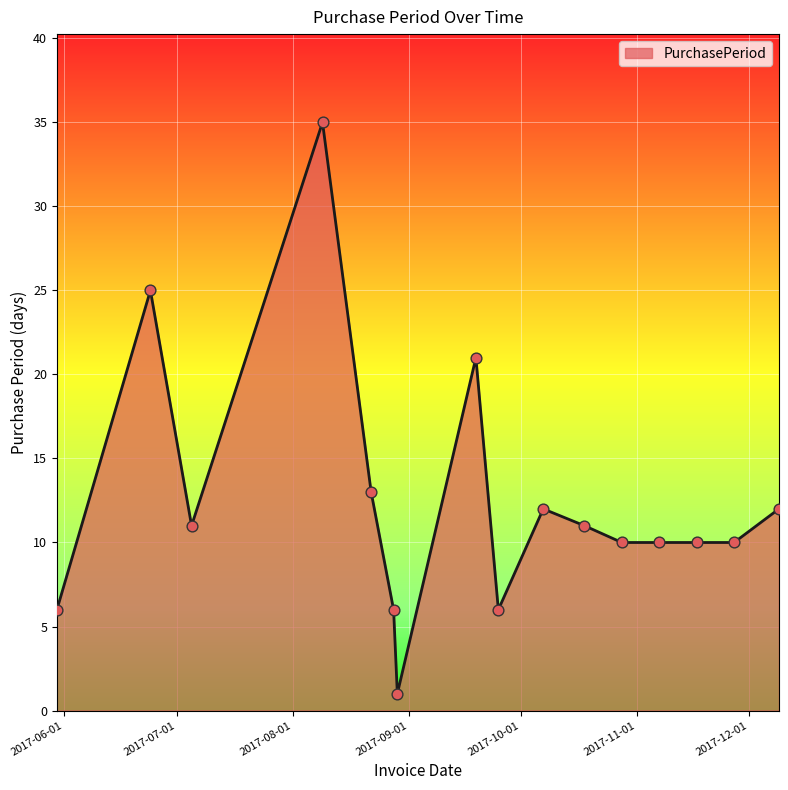

What is the difference between the maximum and minimum values?

34